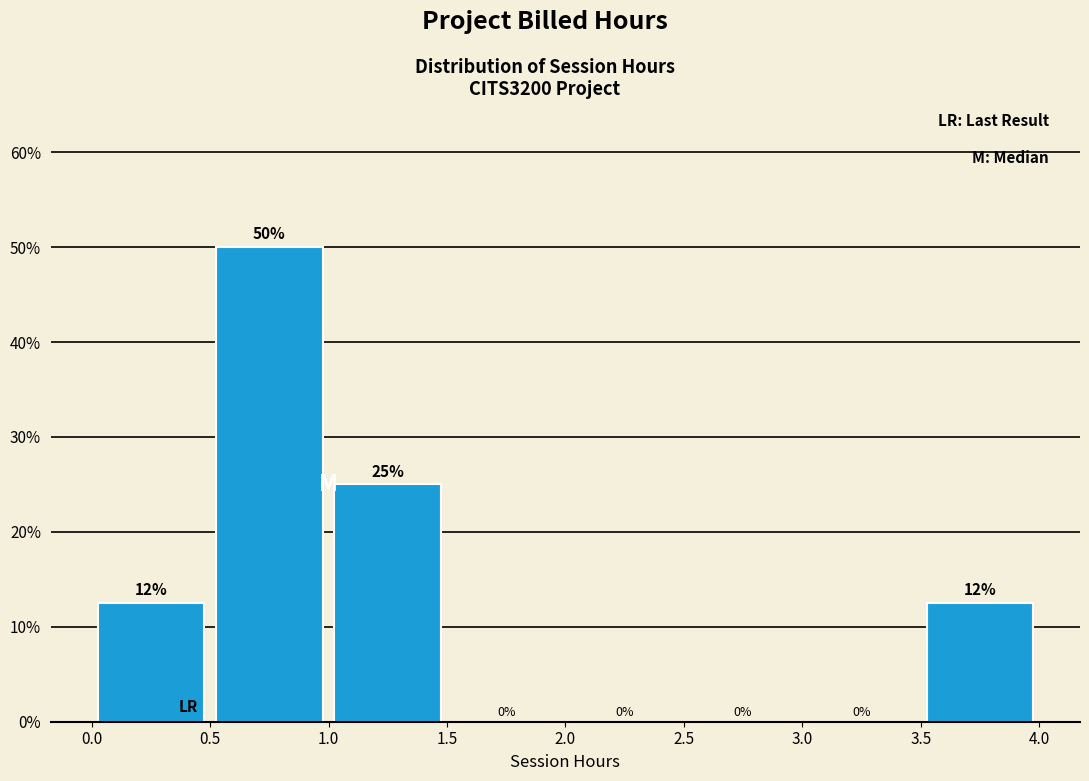

Over which range of the x-axis is the bar tallest?

0.5 to 1.0